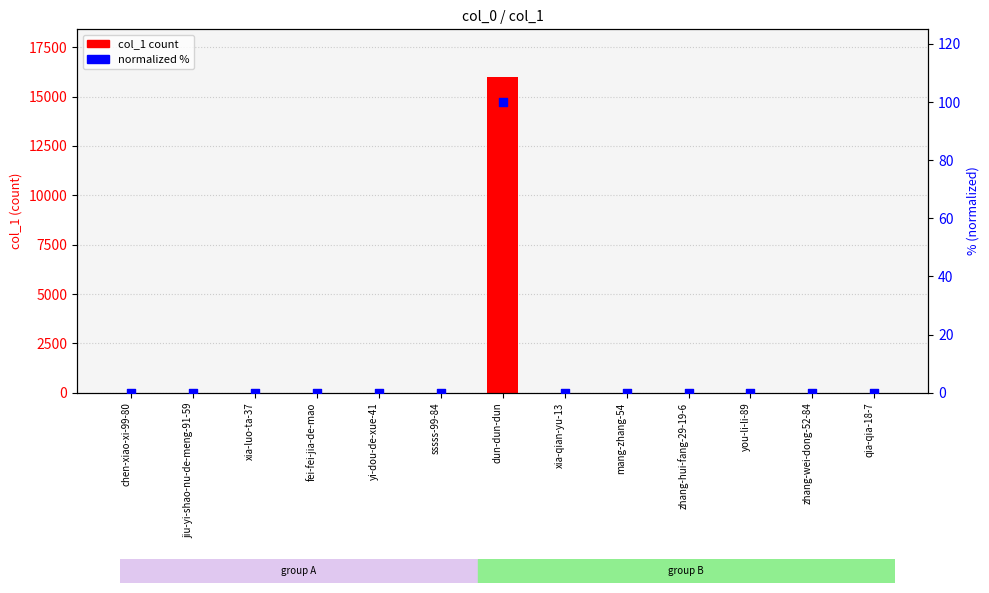

At how many categories does at least one series exceed 13575?

1